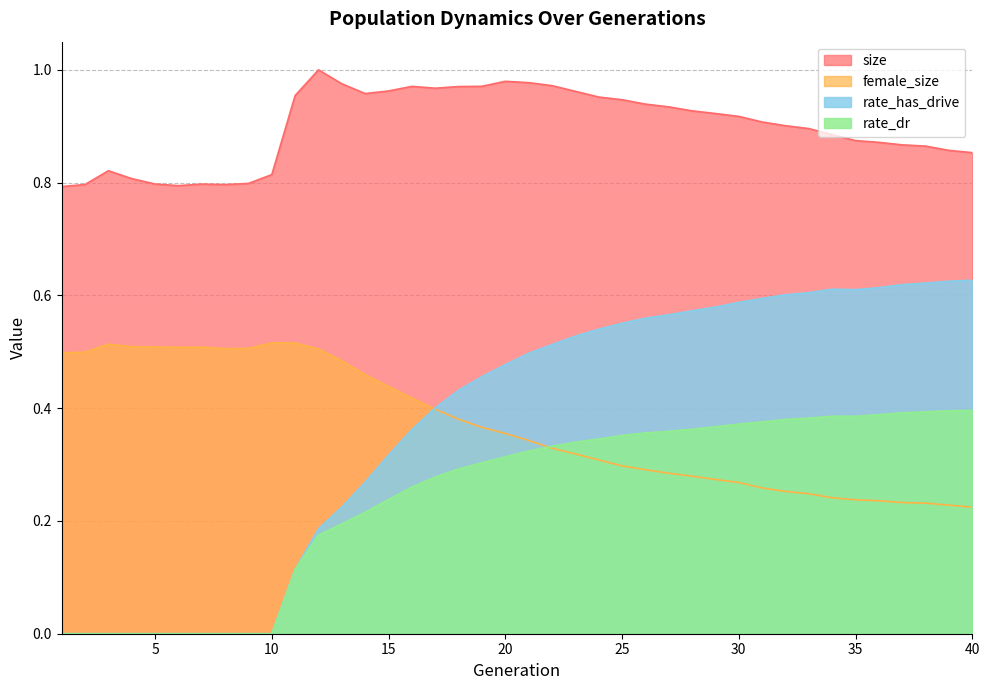

What is the spread (max minus min) of values at 12?

0.8